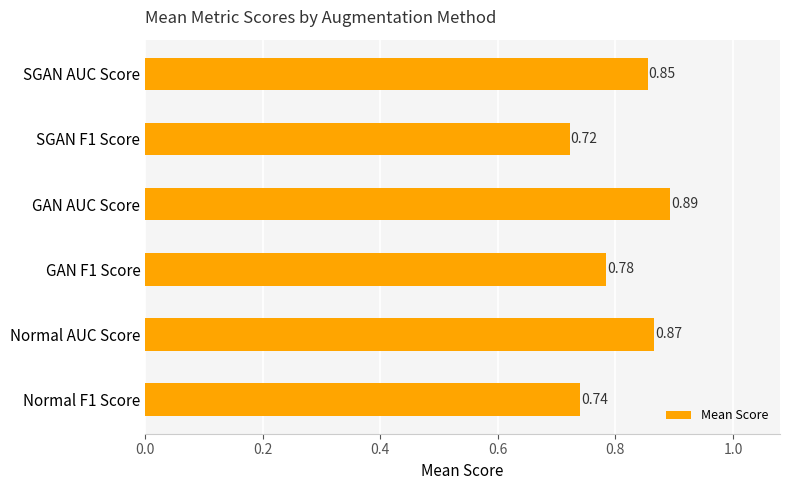

At which category does the chart reach its peak across all series?

GAN AUC Score